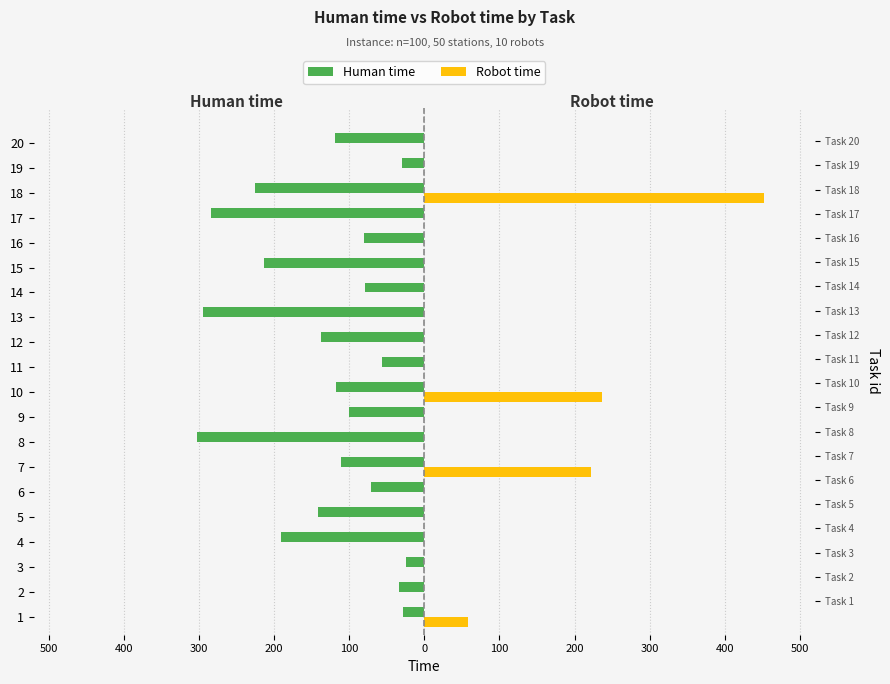

What are all the series names shown in the legend?

Human time, Robot time